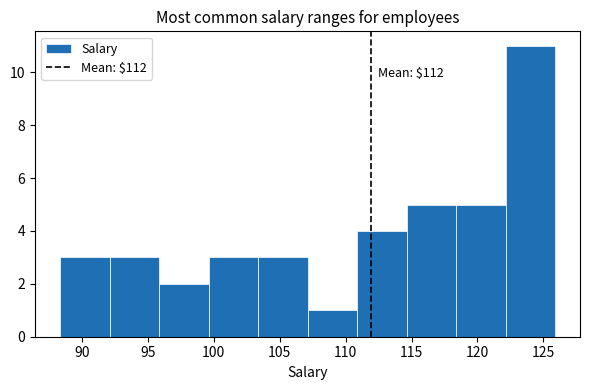

Over which range of the x-axis is the bar tallest?

122.0 to 126.0